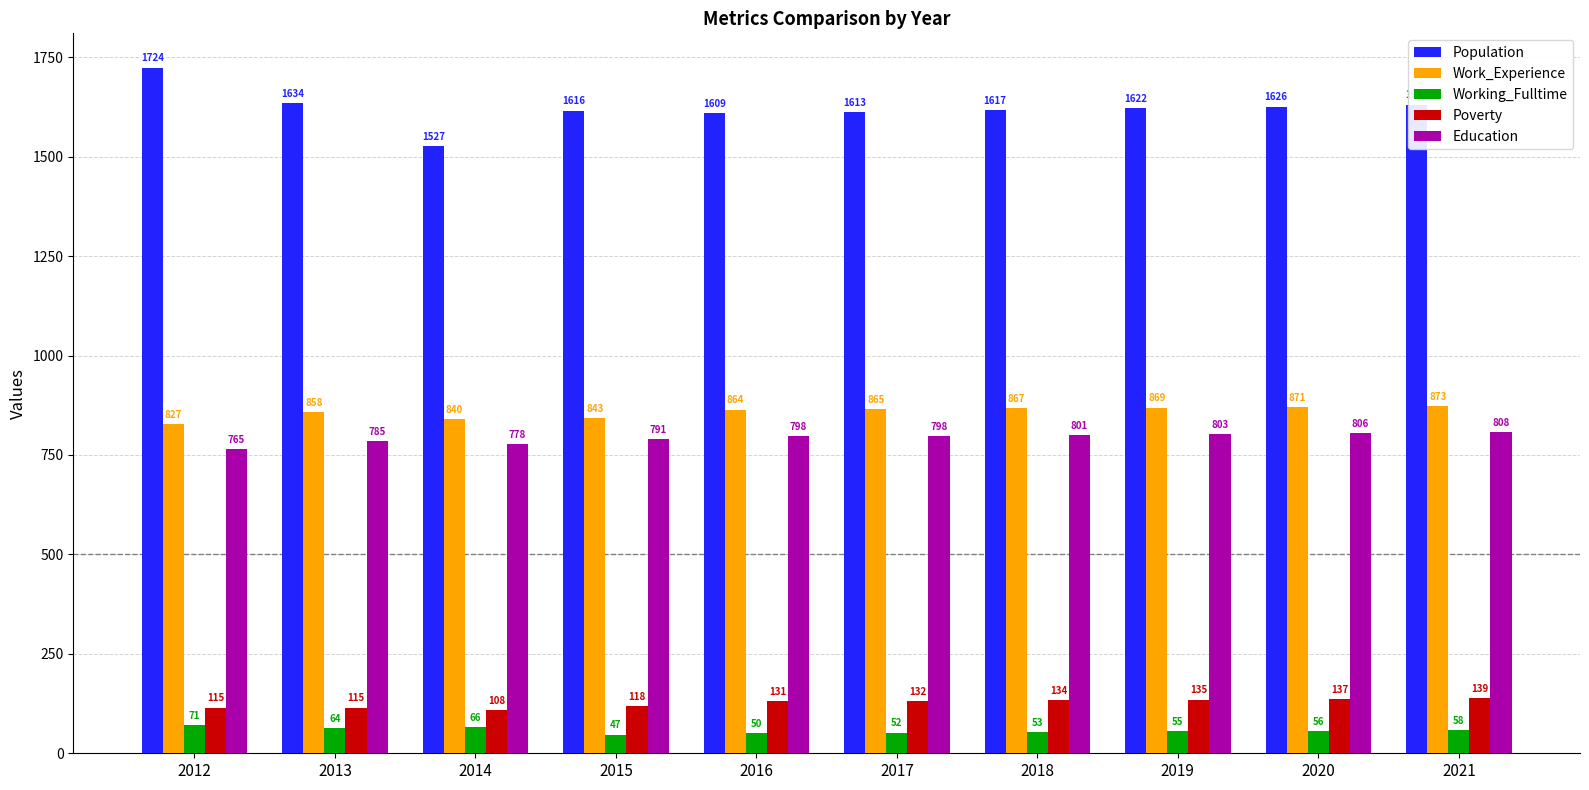

Is it true that Working_Fulltime equals 52 at 2017?

True